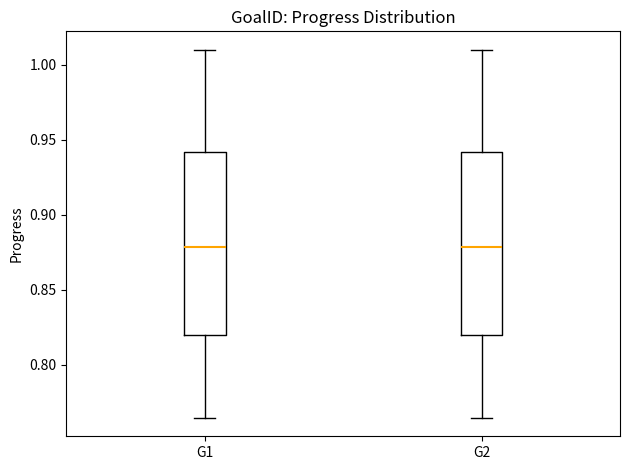

Reading left to right, read every box against the y-axis: the position of its median line, the range the box covers, and the ends of its whiskers. The values are not printed on the chart, so give them approximately, as read against the axis.

G1: median 0.880, box 0.820 to 0.940, whiskers 0.765 to 1.010
G2: median 0.880, box 0.820 to 0.940, whiskers 0.765 to 1.010